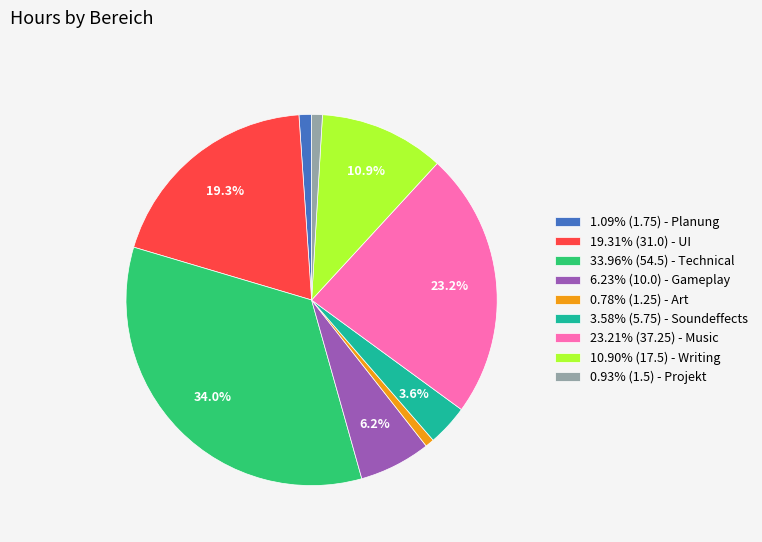

How many slices are in this pie chart?

9